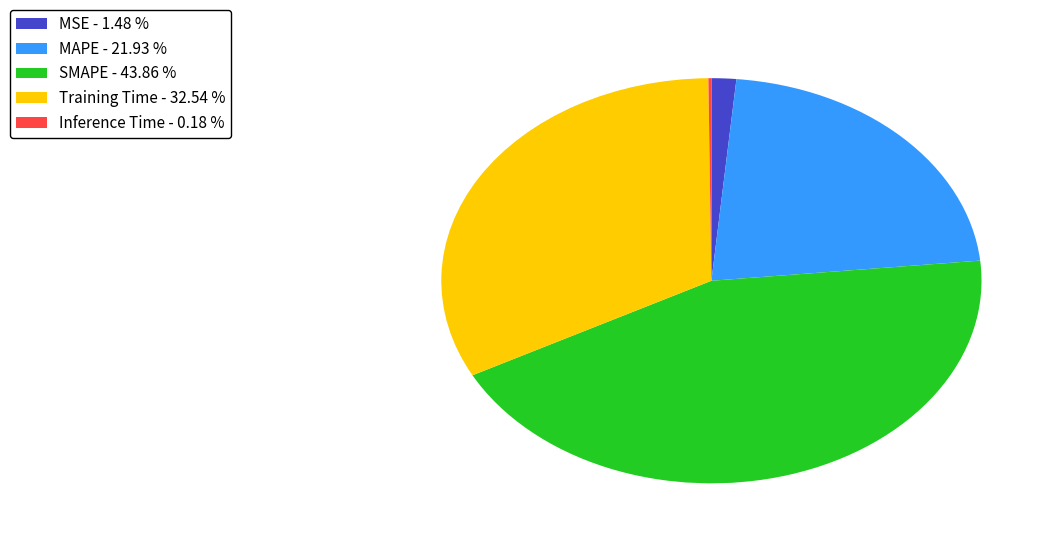

Which category has the biggest portion of the pie?

SMAPE